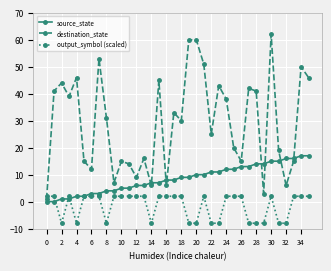

True or false: destination_state has more than 2 points higher than both neighbors.

True